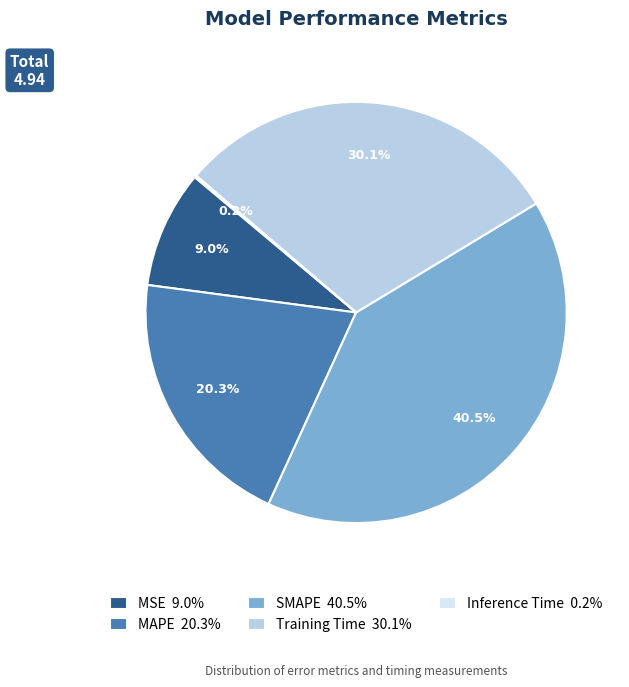

Combined, do MAPE and SMAPE account for over 50%?

Yes